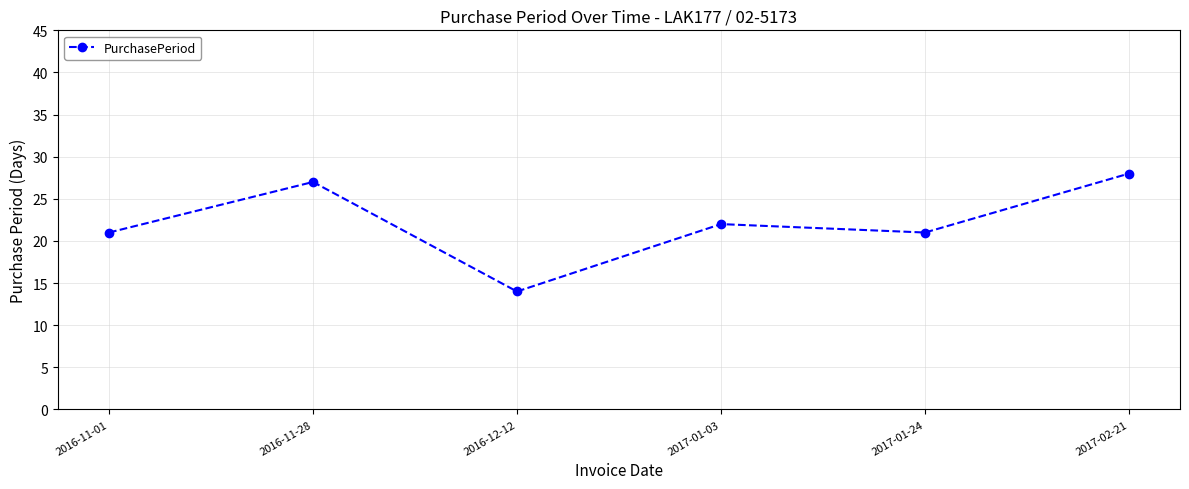

The value at 2016-12-12 is 14. True or false?

True